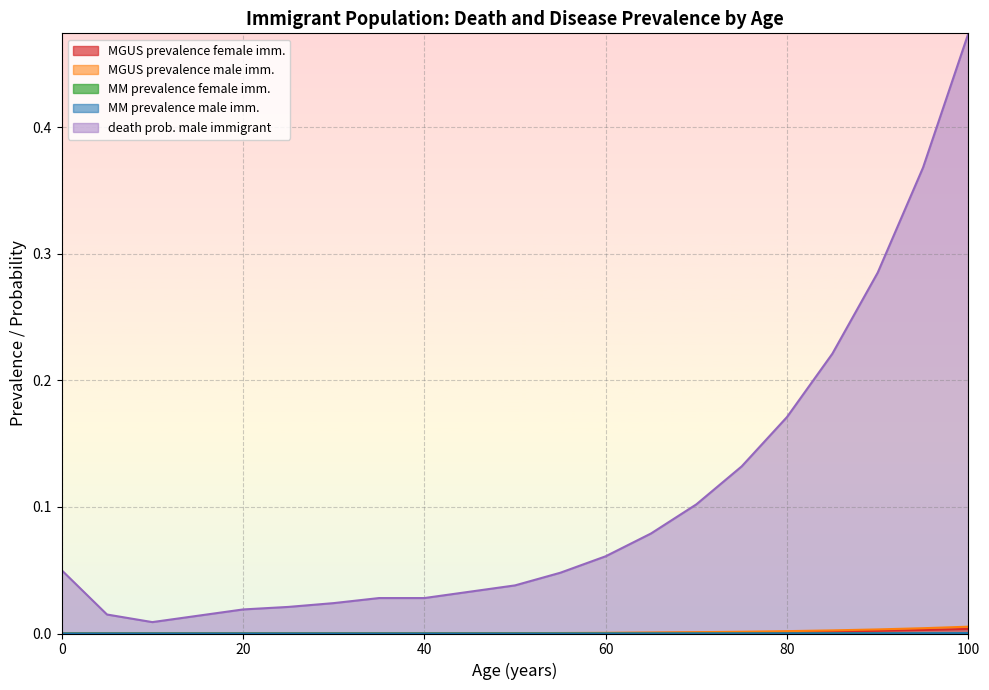

Is the value of MM prevalence female imm. at 80 greater than the value of MGUS prevalence female imm. at 100?

No